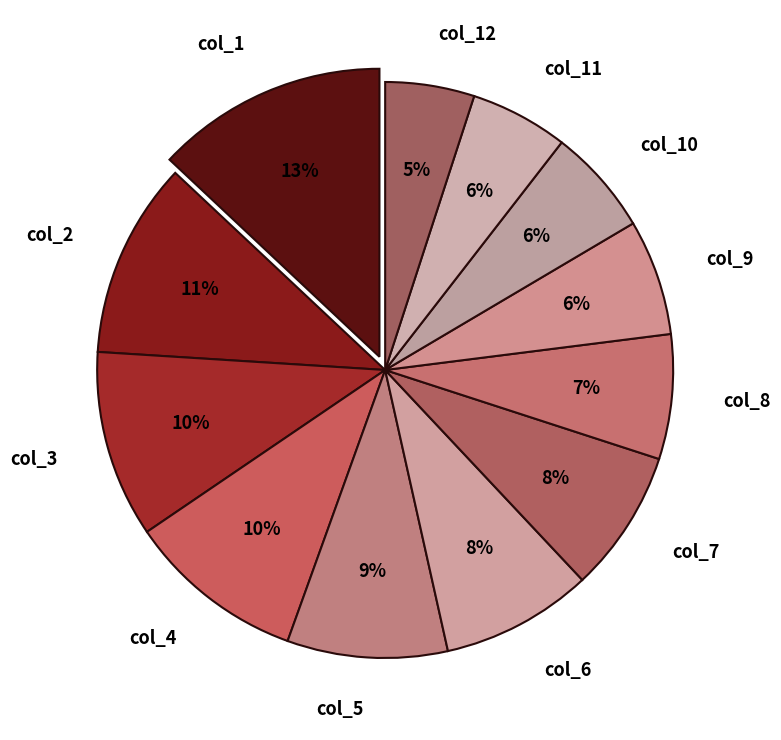

Is the sum of col_8 and col_4 greater than half?

No